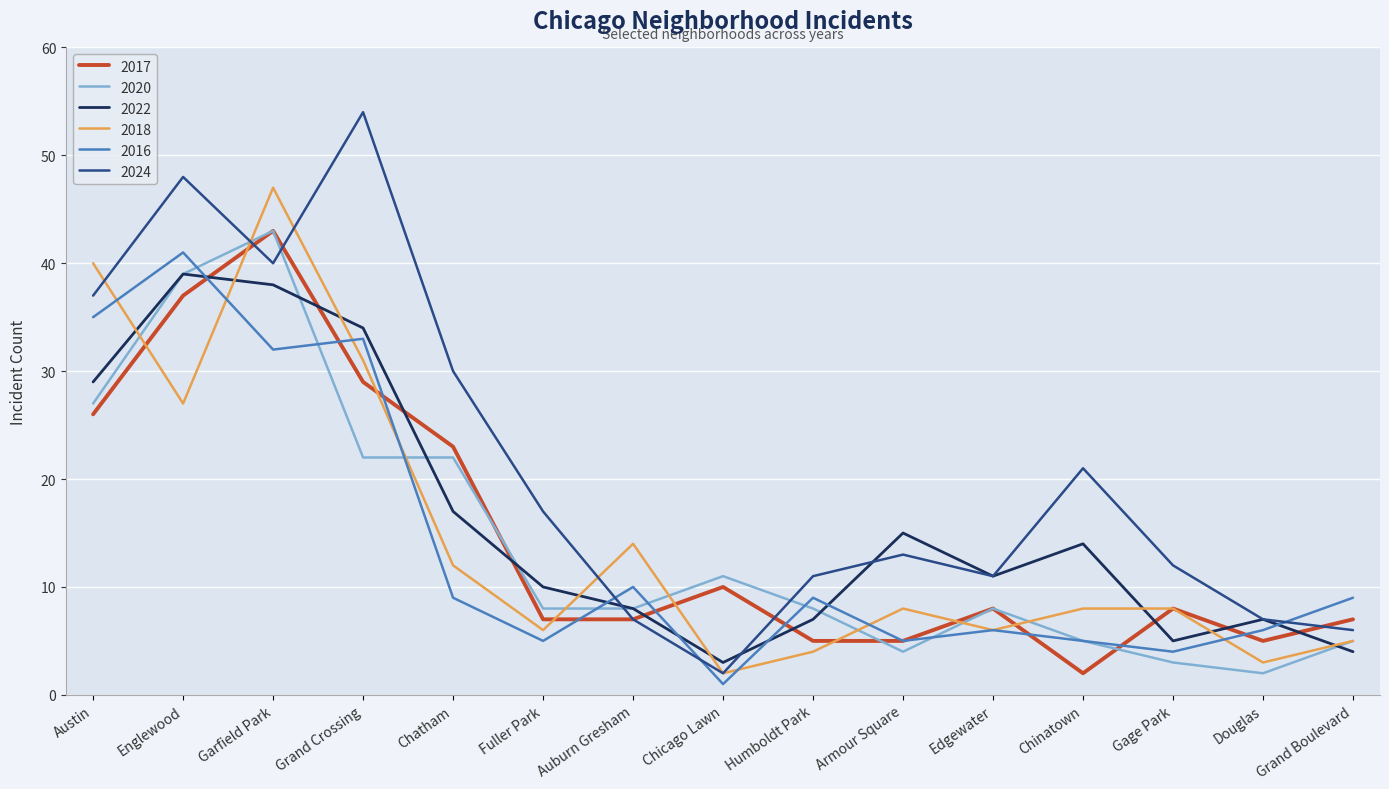

True or false: 2020 has more than 2 points higher than both neighbors.

True